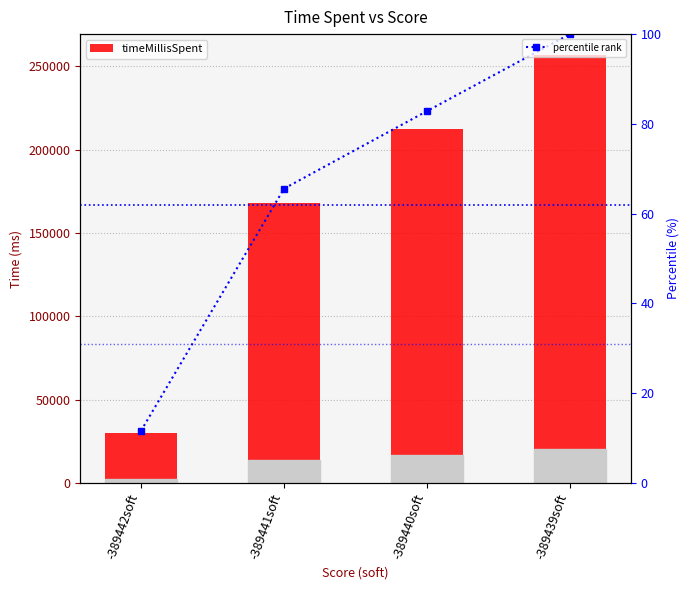

What are all the series names shown in the legend?

timeMillisSpent, percentile rank